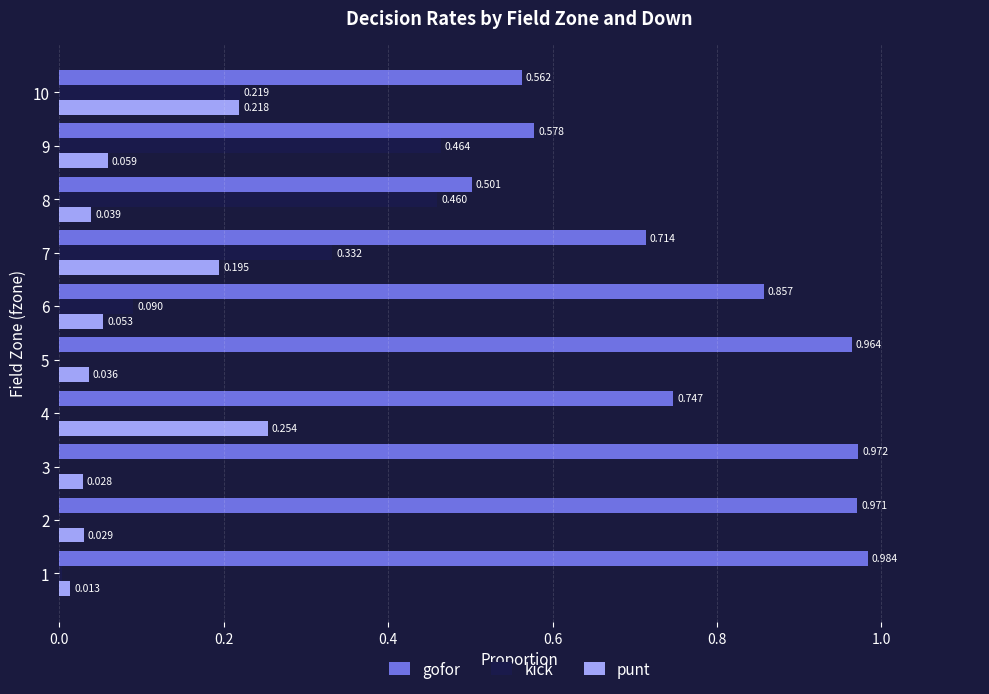

Which series has the largest total across all categories?

gofor